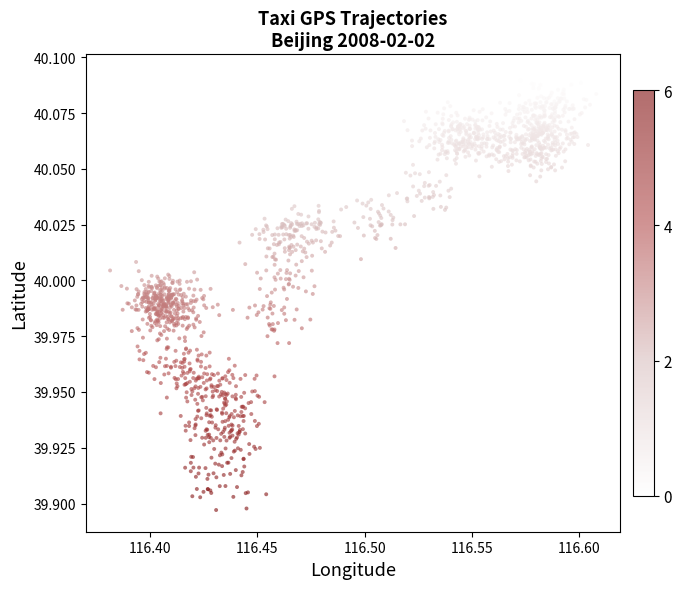

How many points are shown in the scatter plot?

1600